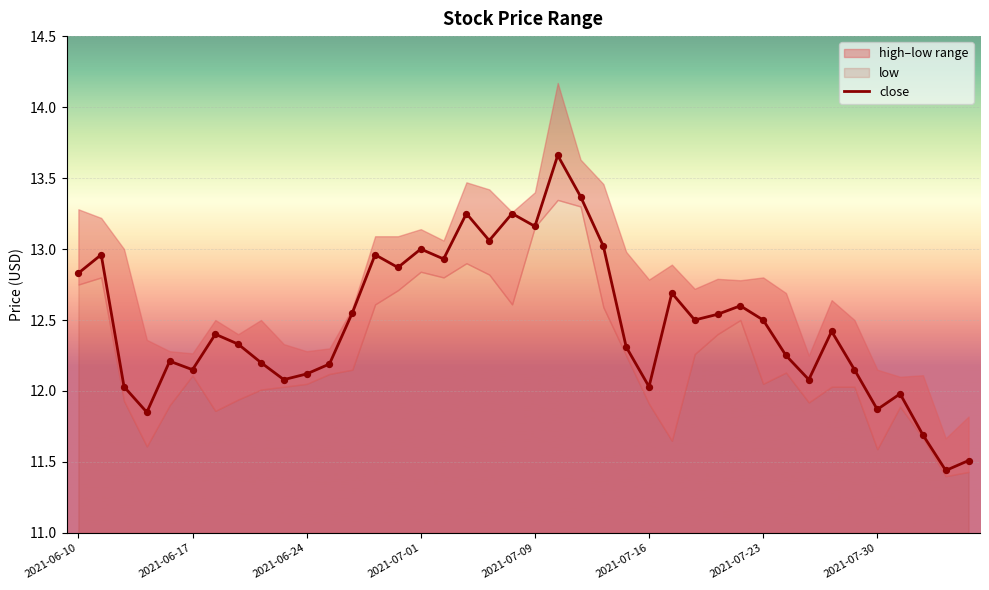

The value of close at 2021-07-30 is 4.4. True or false?

False